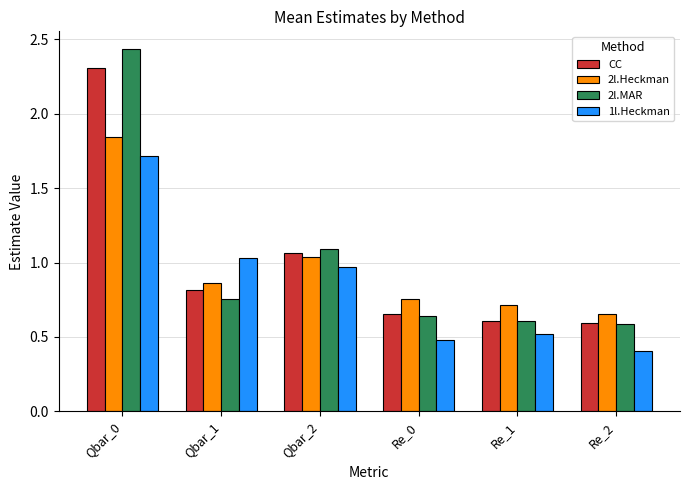

At which label does CC reach its peak?

Qbar_0